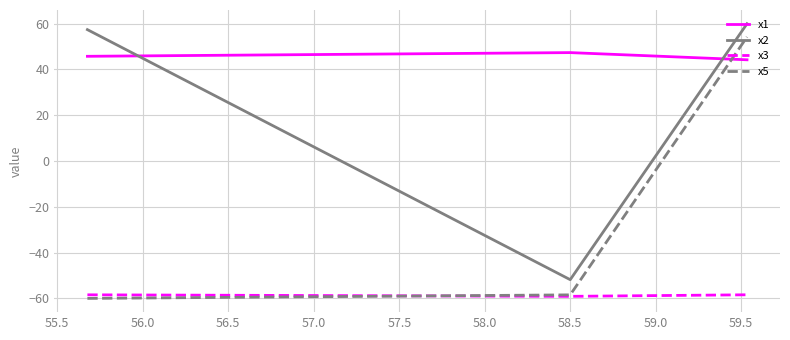

What is the minimum value for x1?

44.2